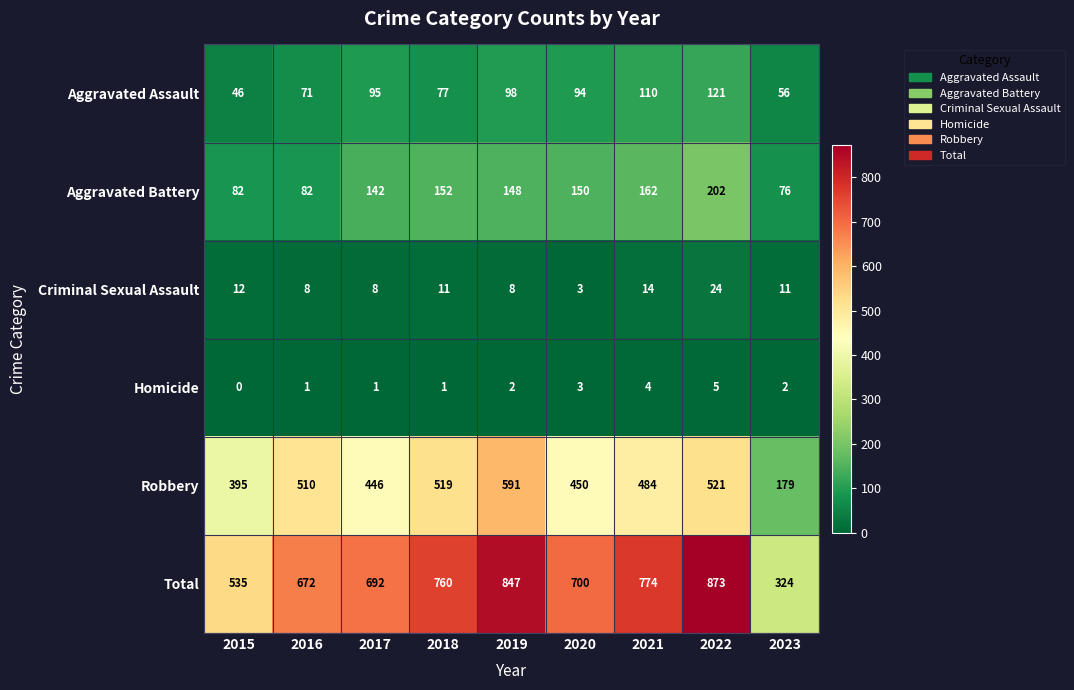

Which series has the largest total across all categories?

Total